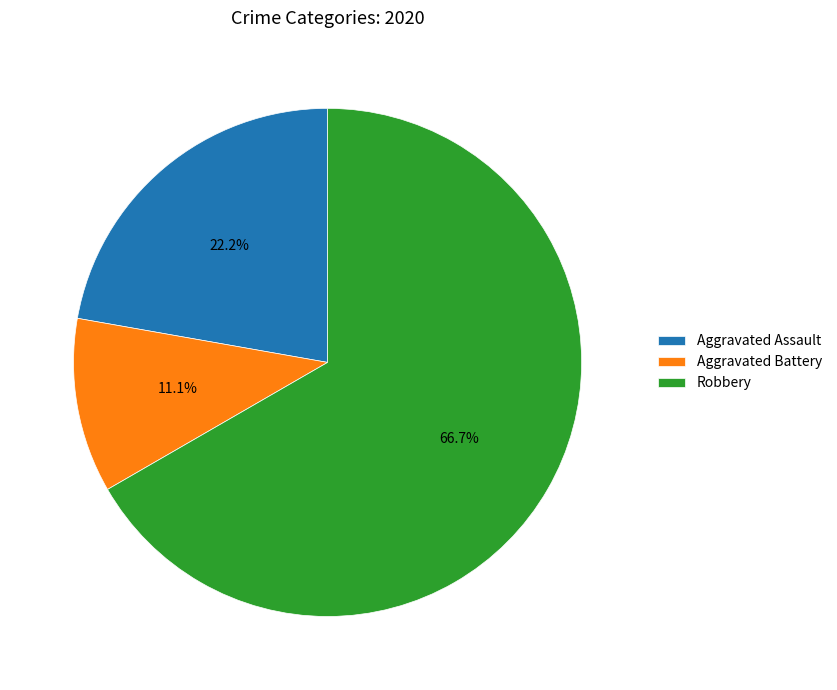

What percentage do Aggravated Assault and Aggravated Battery together represent?

33.3%